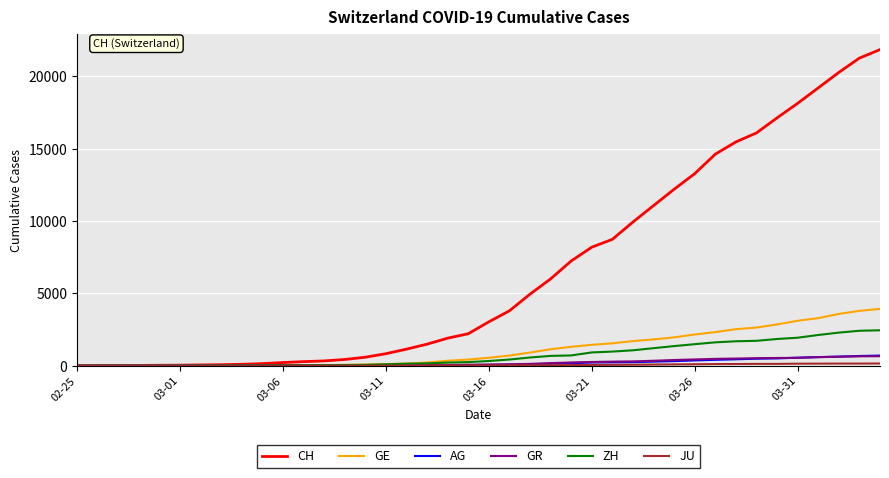

What is the sum of all CH values?

262407